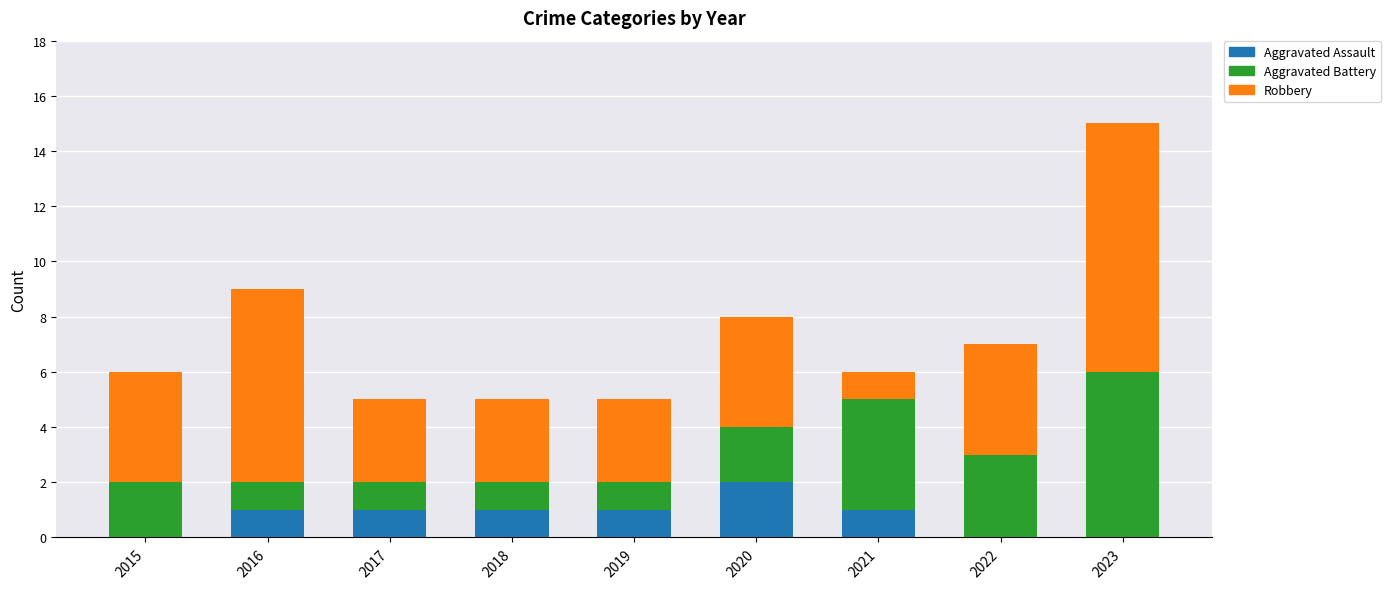

At which category is the sum across all series the highest?

2023